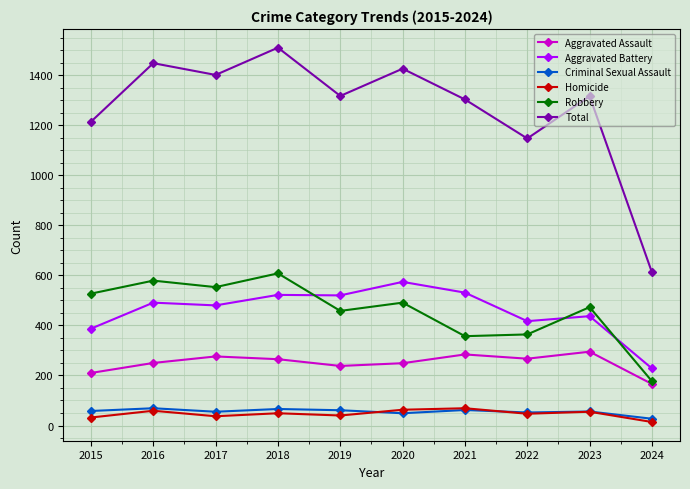

At which label does Homicide first exceed 49?

2016